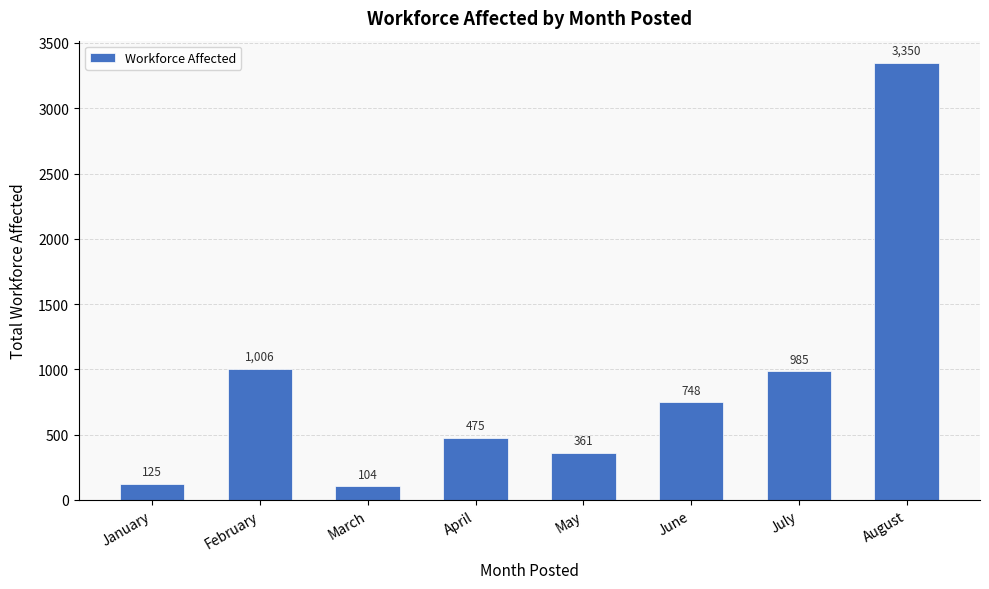

Reading left to right, list all the values displayed in this chart.

125	1006	104	475	361	748	985	3350